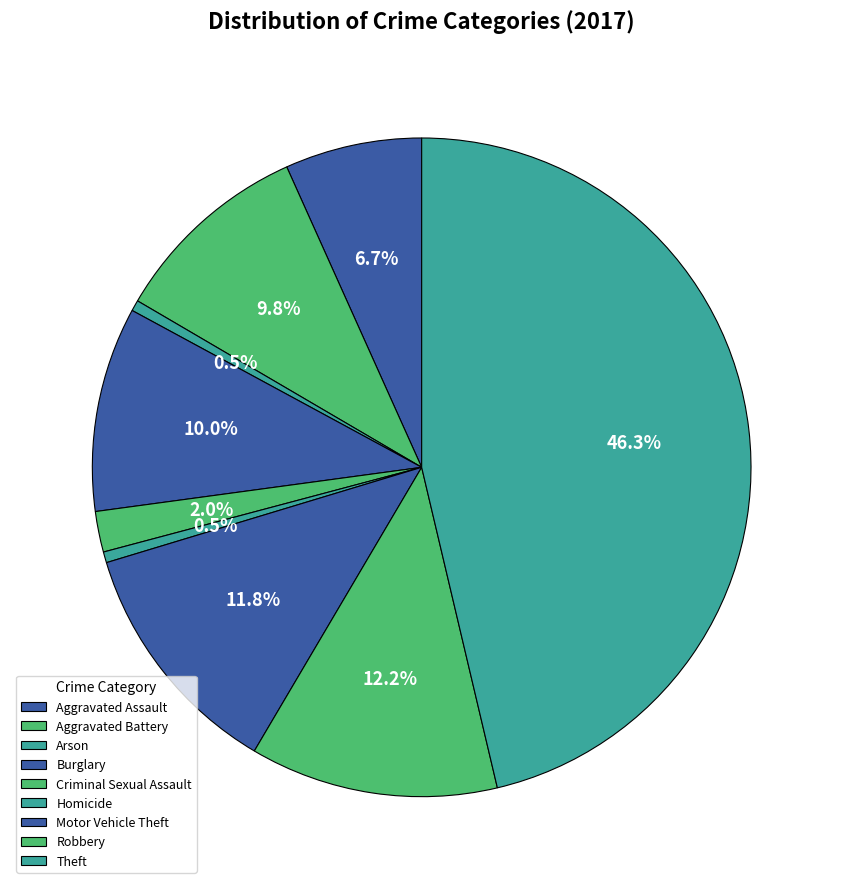

Which slice is the largest?

Theft